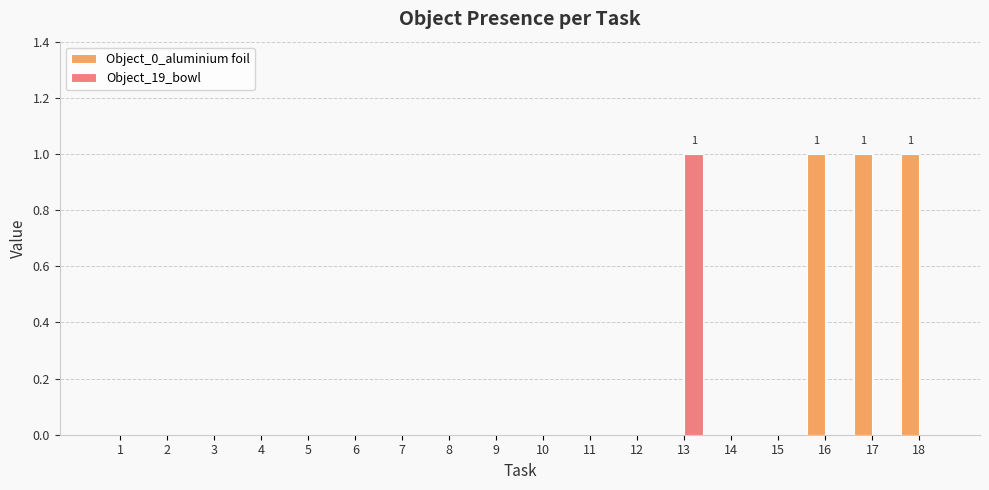

Reading left to right, transcribe all the data shown in this chart.

Object_0_aluminium foil: 1=0	2=0	3=0	4=0	5=0	6=0	7=0	8=0	9=0	10=0	11=0	12=0	13=0	14=0	15=0	16=1	17=1	18=1
Object_19_bowl: 1=0	2=0	3=0	4=0	5=0	6=0	7=0	8=0	9=0	10=0	11=0	12=0	13=1	14=0	15=0	16=0	17=0	18=0